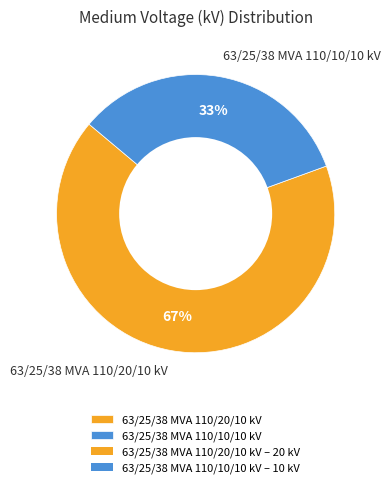

To the nearest percent, what is the combined percentage of 63/25/38 MVA 110/10/10 kV and 63/25/38 MVA 110/20/10 kV?

100%